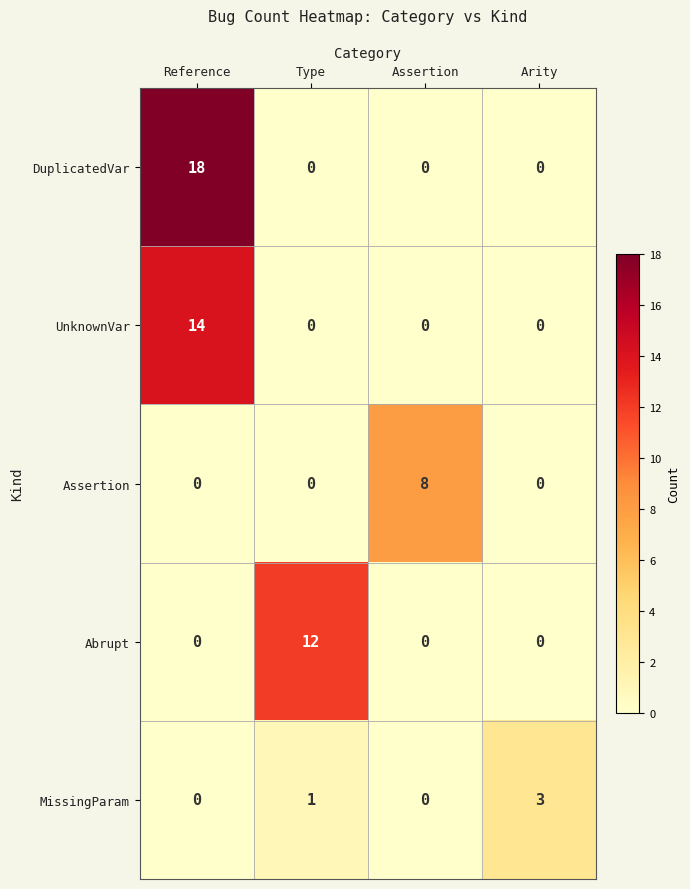

Count the number of categories in the chart.

4